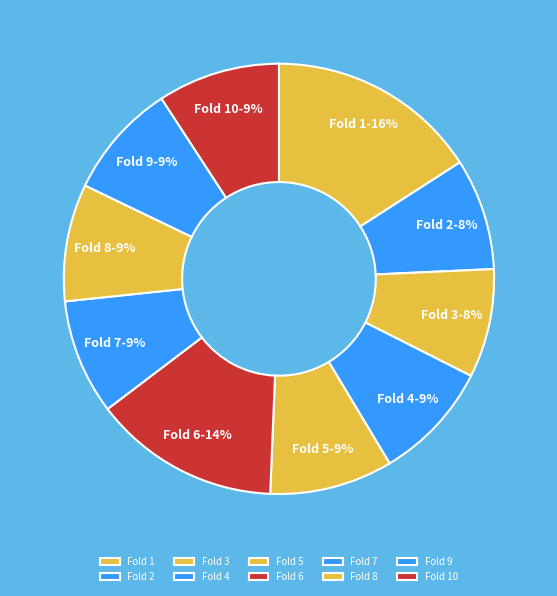

Do Fold 4 and Fold 5 together represent more than half of the pie?

No